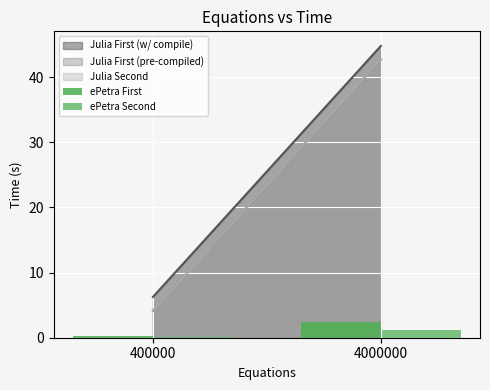

Are the bars horizontal?

No